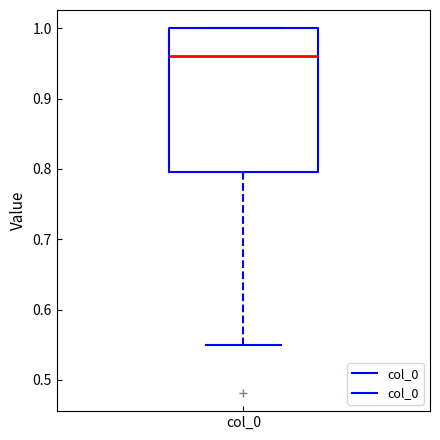

Read this box plot against the y-axis: the position of the median line, the range covered by the box, and the ends of both whiskers. The values are not printed on the chart, so give them approximately, as read against the axis.

median 0.96, box 0.80 to 1.00, whiskers 0.55 to 1.00